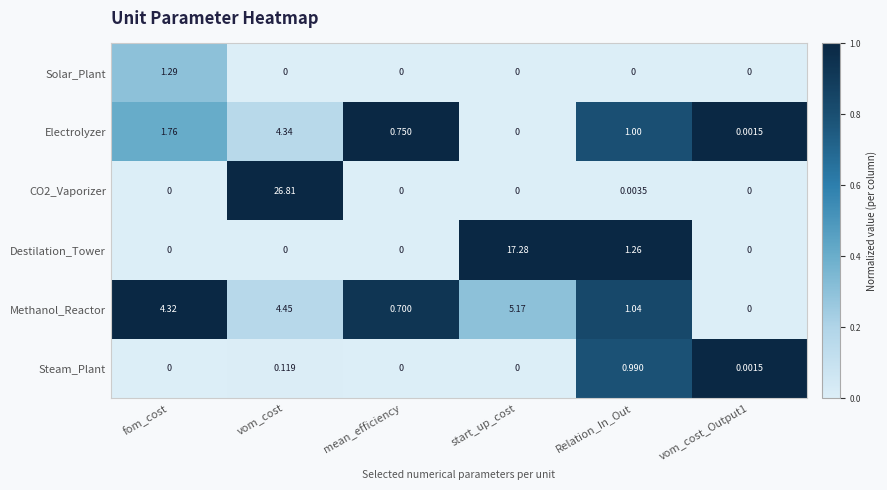

Which series has the largest total across all categories?

CO2_Vaporizer